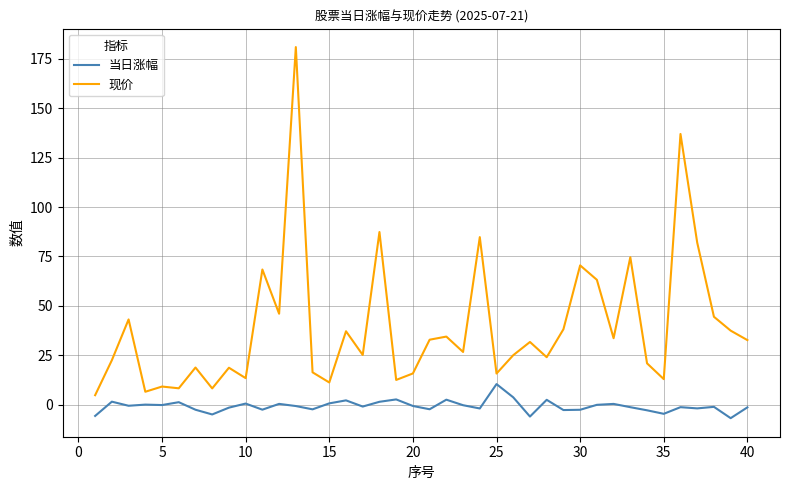

Rank the series by their maximum value, from lowest to highest.

当日涨幅, 现价